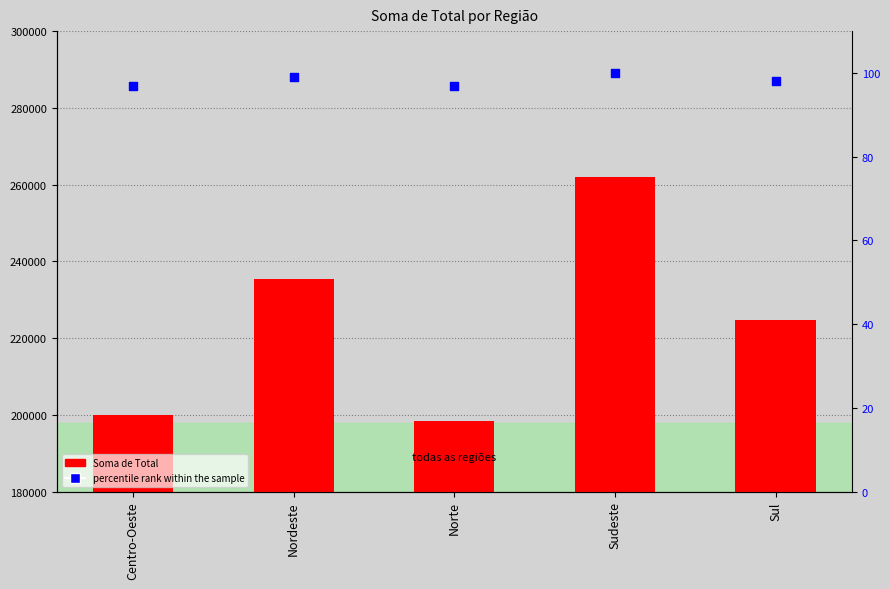

At how many categories does at least one series exceed 191486?

5